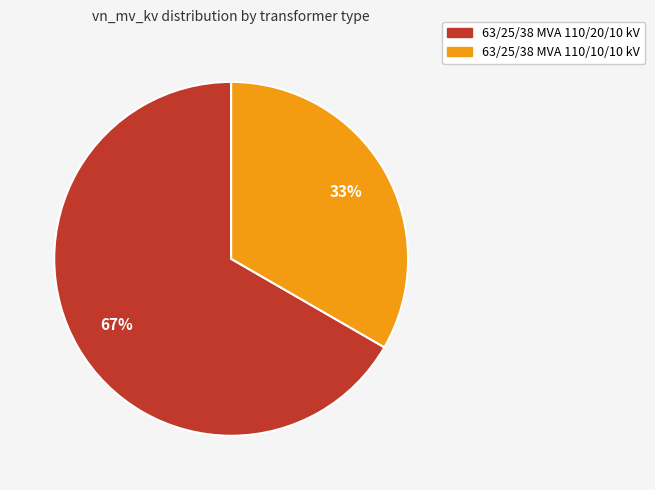

Which slice represents more than half of the pie?

63/25/38 MVA 110/20/10 kV